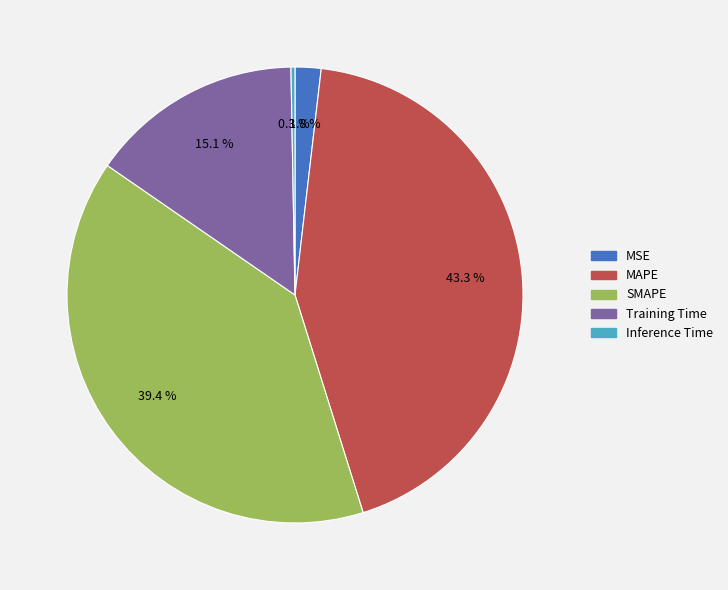

The Training Time slice represents 15% of the pie. True or false?

True